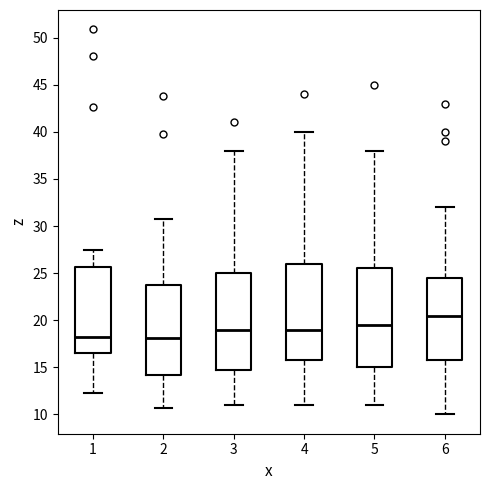

Which box has the highest median line?

6